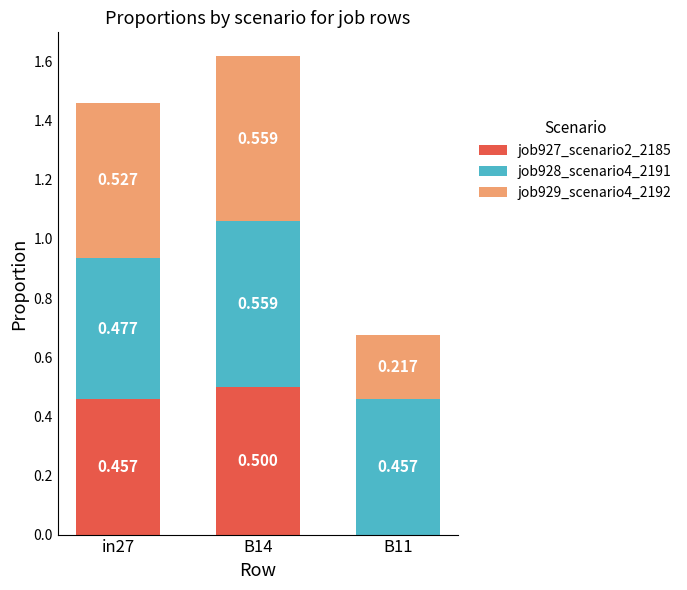

Is it true that job928_scenario4_2191 equals 0.2 at in27?

False